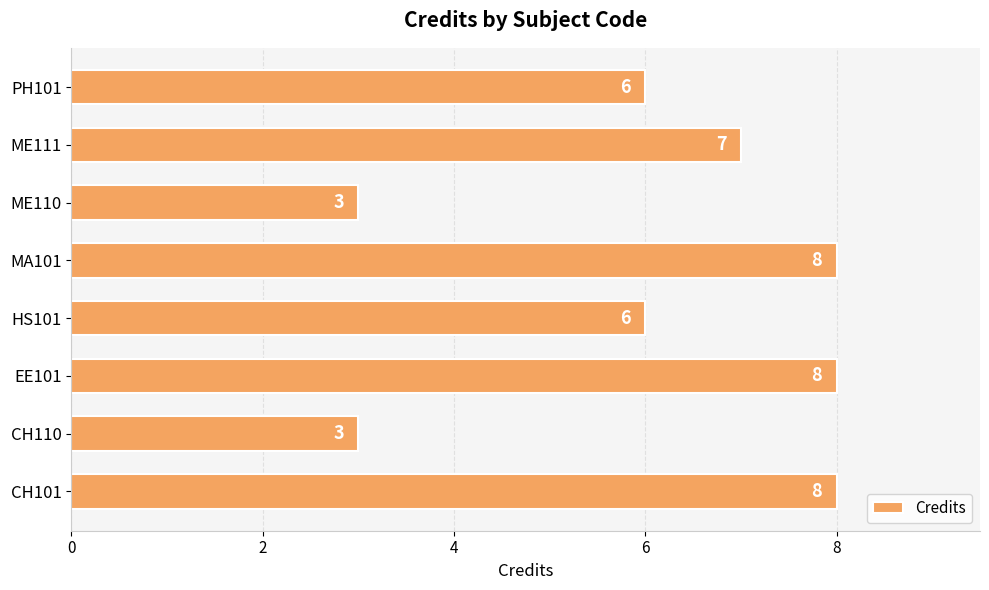

Count the values in the range 6 to 8.

6